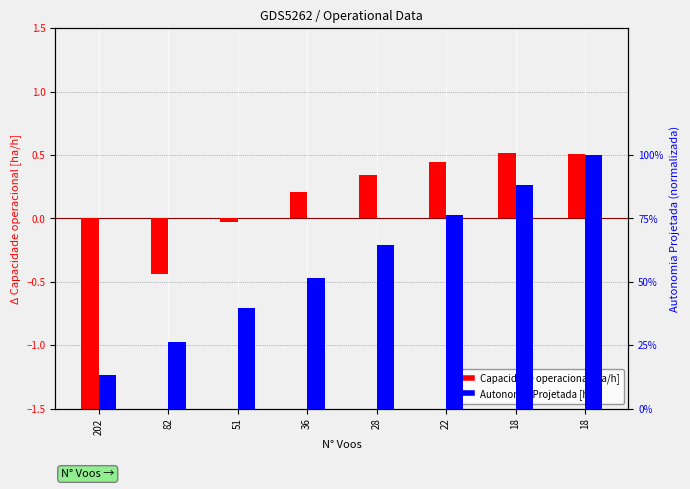

What is the difference between the highest and lowest values at 82?

0.7